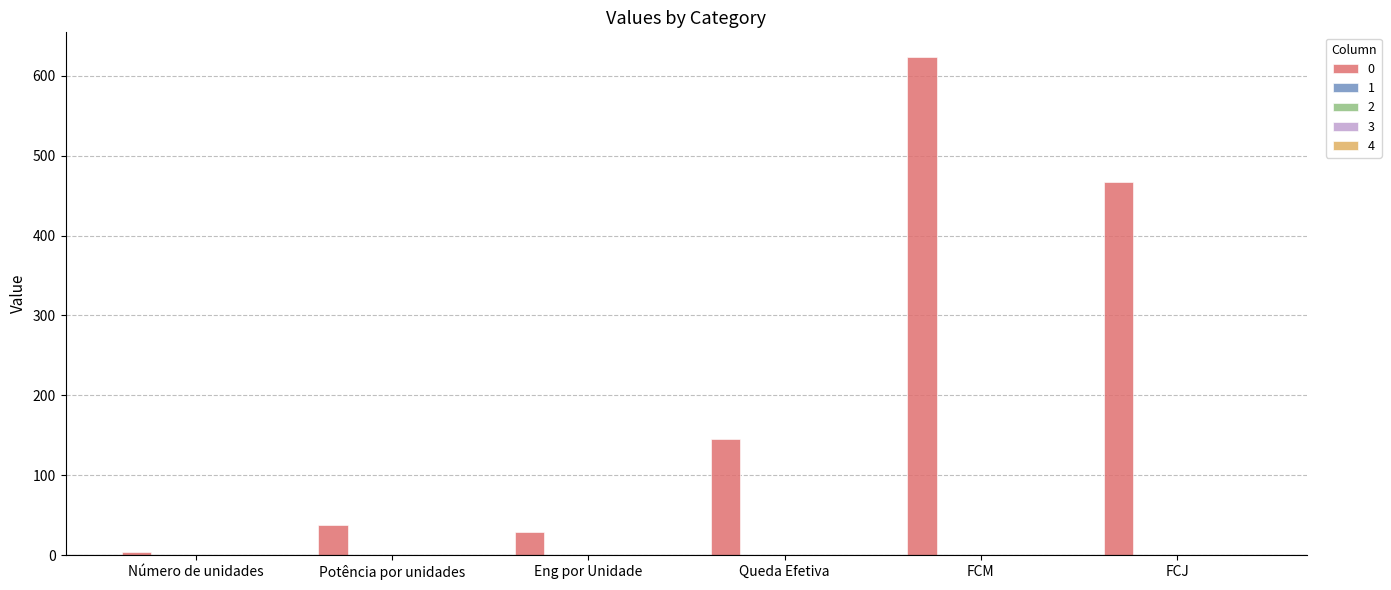

Does the chart contain stacked bars?

No